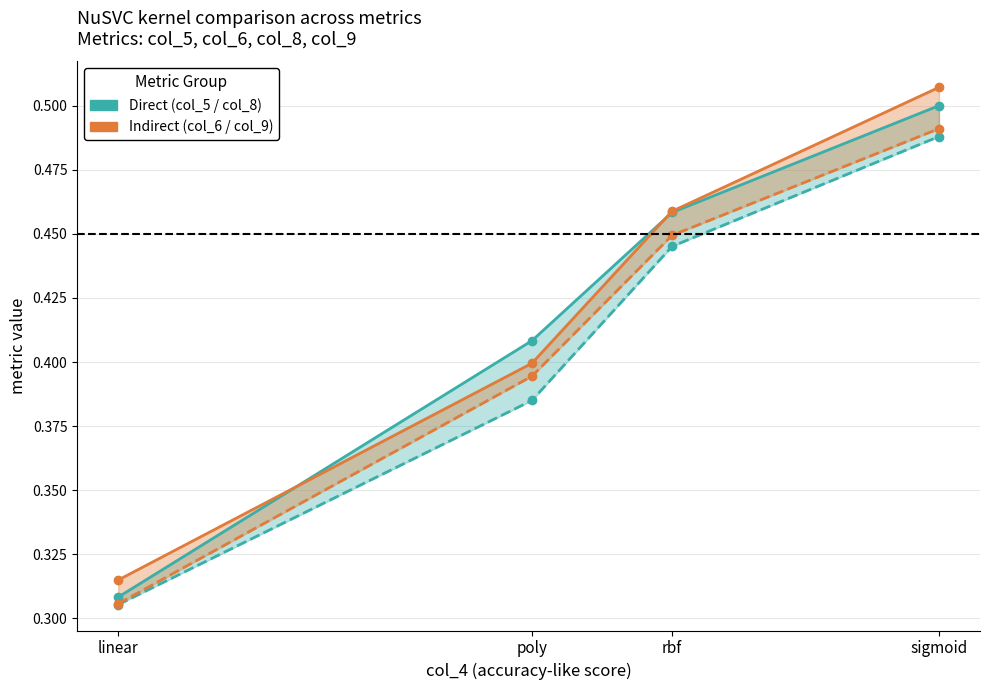

List the labels in order of col_9 (Indirect lower) value, smallest first.

linear, poly, rbf, sigmoid